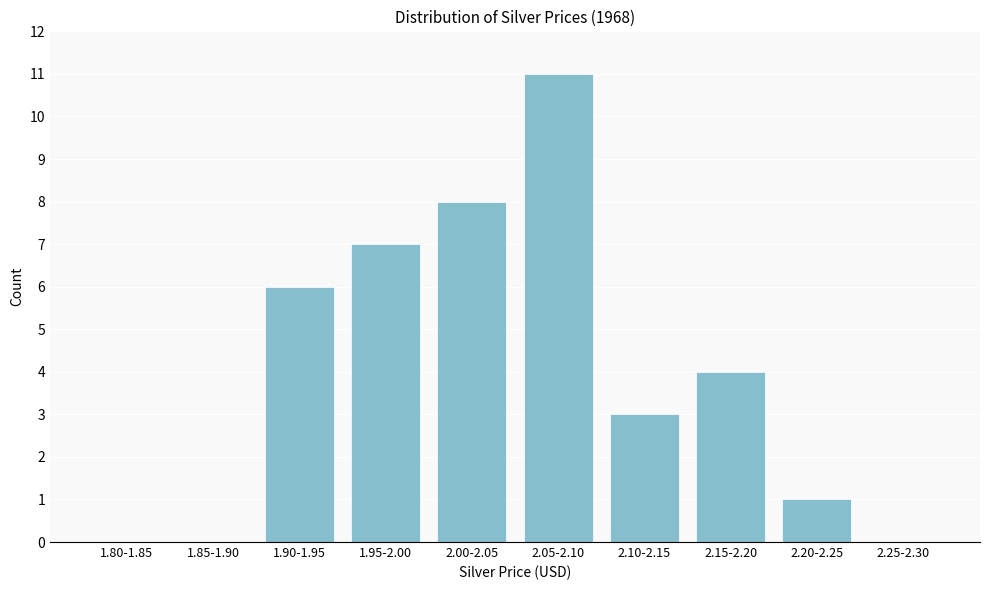

Reading right to left, list all the values displayed in this chart.

2.25-2.30=0	2.20-2.25=1	2.15-2.20=4	2.10-2.15=3	2.05-2.10=11	2.00-2.05=8	1.95-2.00=7	1.90-1.95=6	1.85-1.90=0	1.80-1.85=0